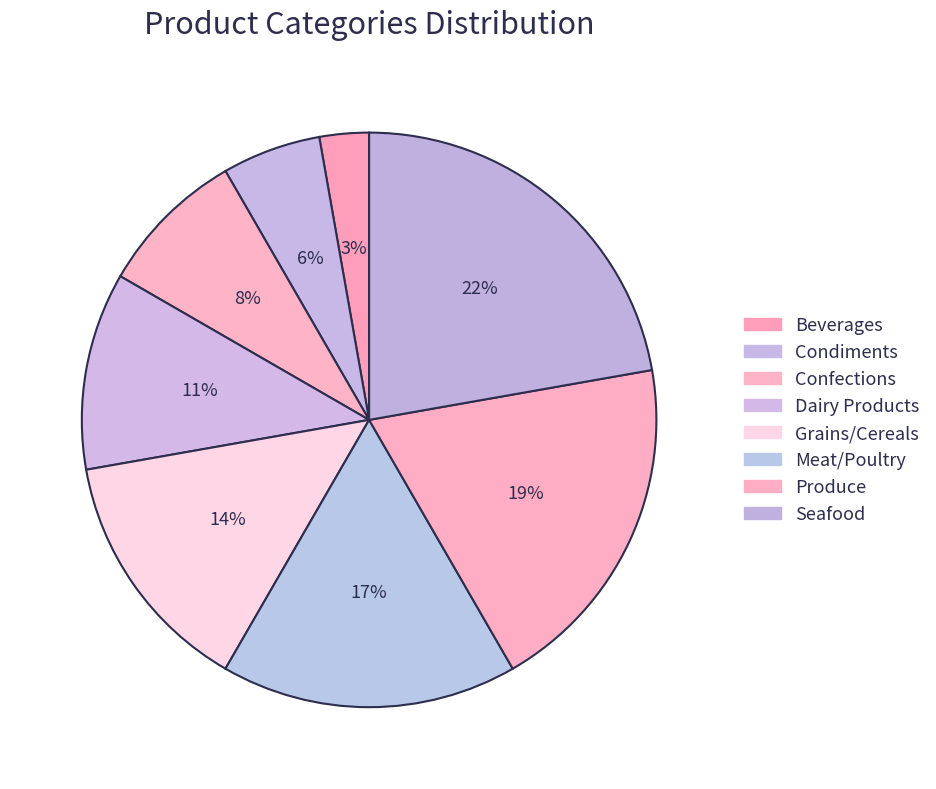

Is Seafood the majority of the pie?

No